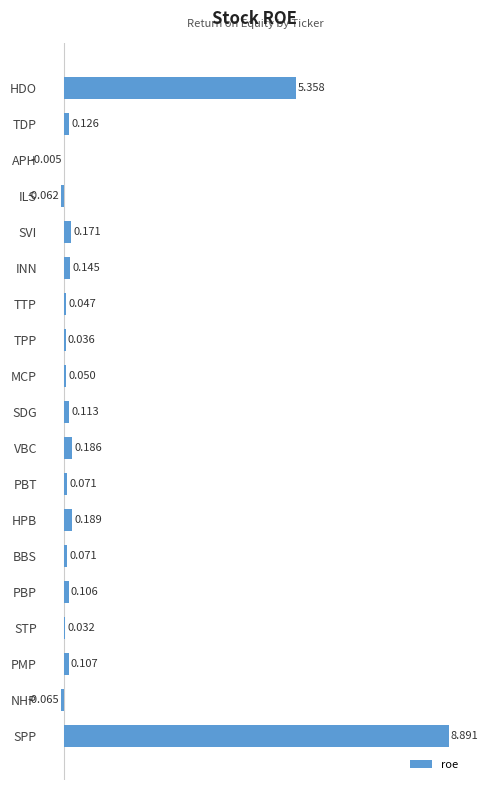

Where is the data nearest to the value 4?

HDO